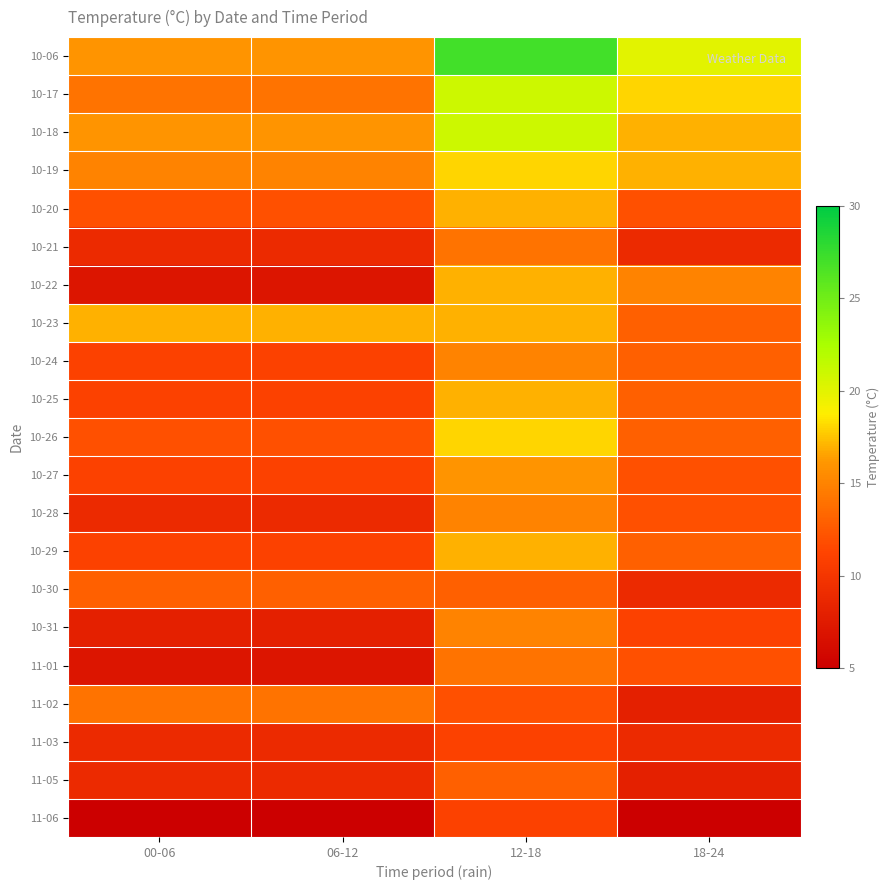

Which series has the largest total across all categories?

10-06